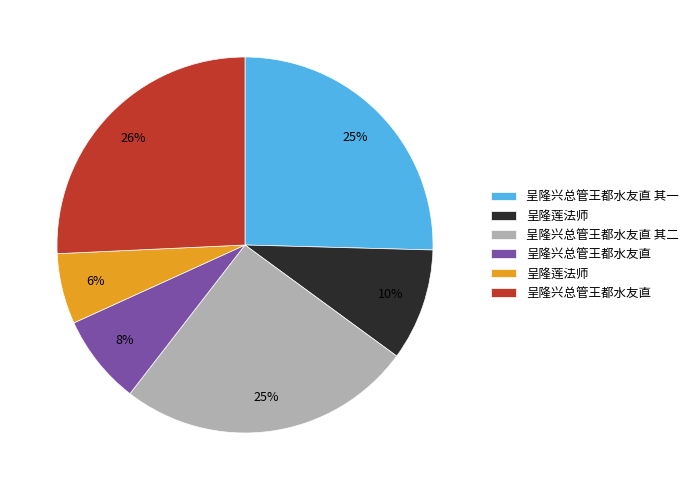

Does any single category account for the majority?

No